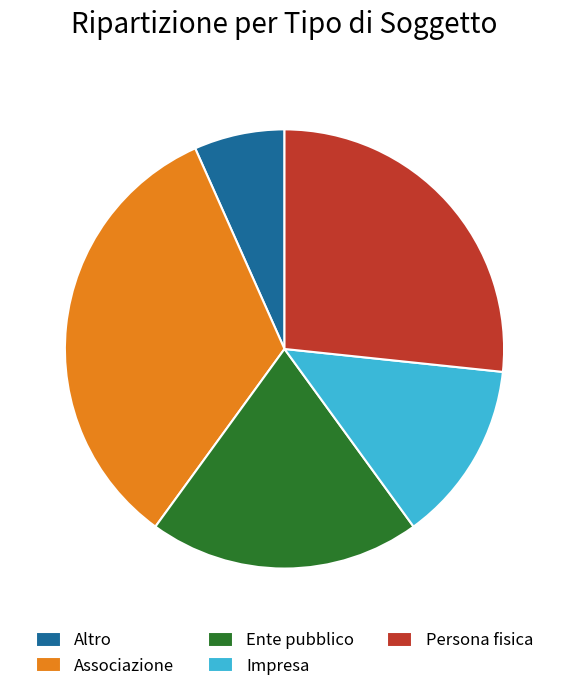

The Ente pubblico slice represents 34% of the pie. True or false?

False